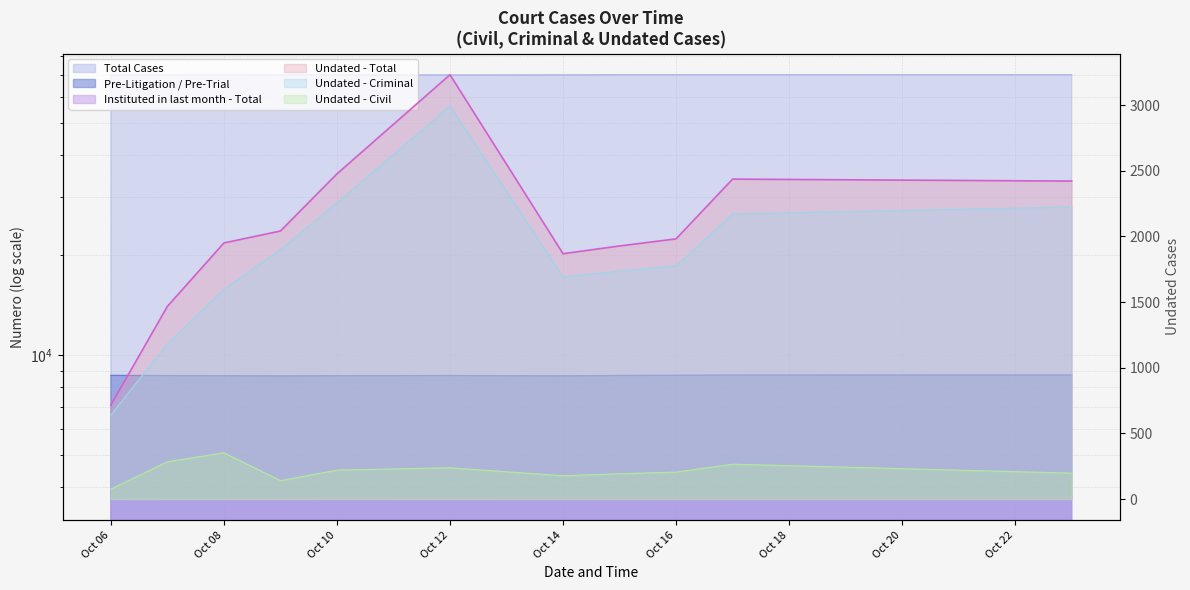

At which category does the chart reach its minimum across all series?

Oct 06